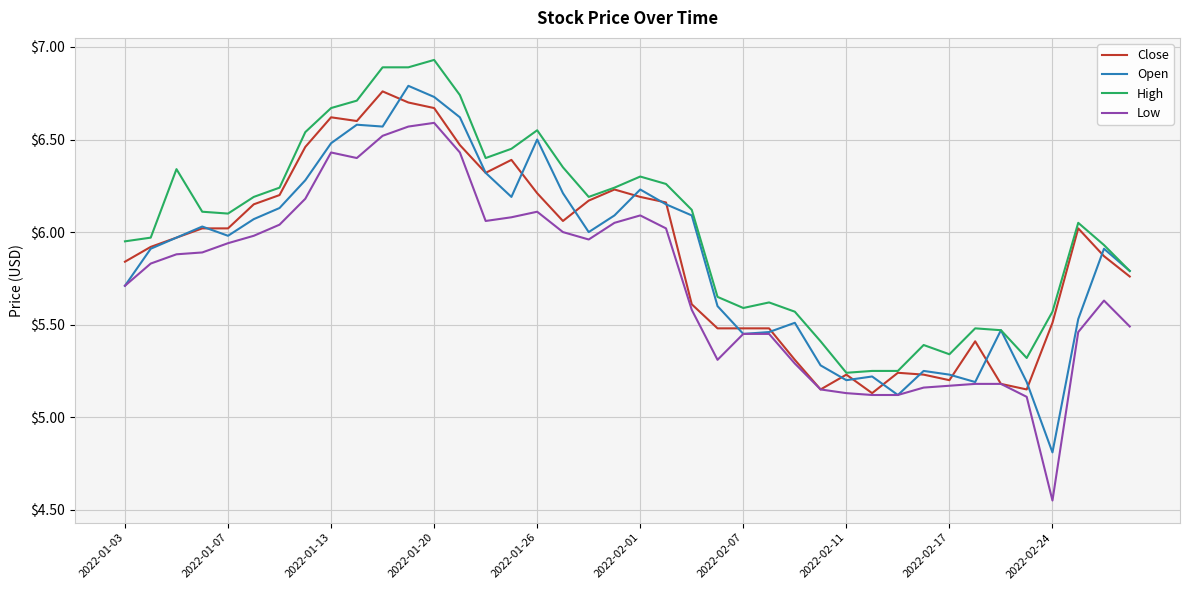

What is the lowest value of the Open series?

4.8